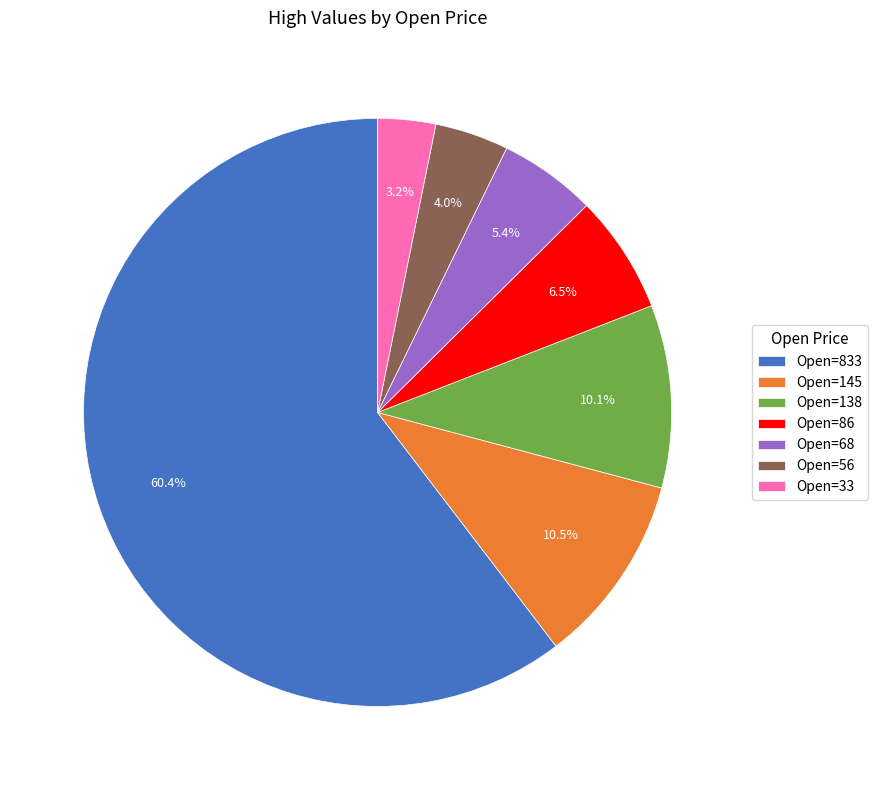

Is the sum of Open=833 and Open=138 greater than half?

Yes